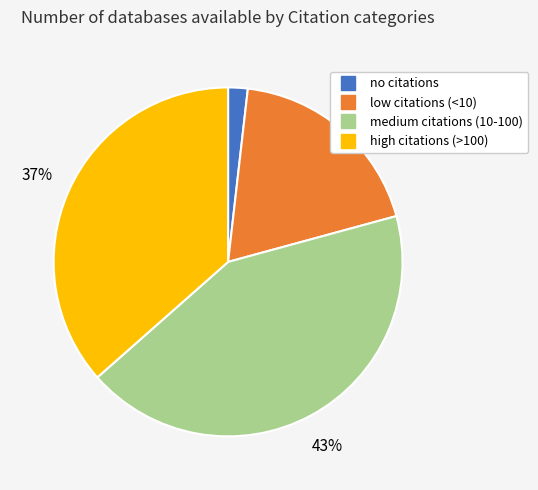

Rank the categories by value from highest to lowest.

medium citations (10-100), high citations (>100), low citations (<10), no citations